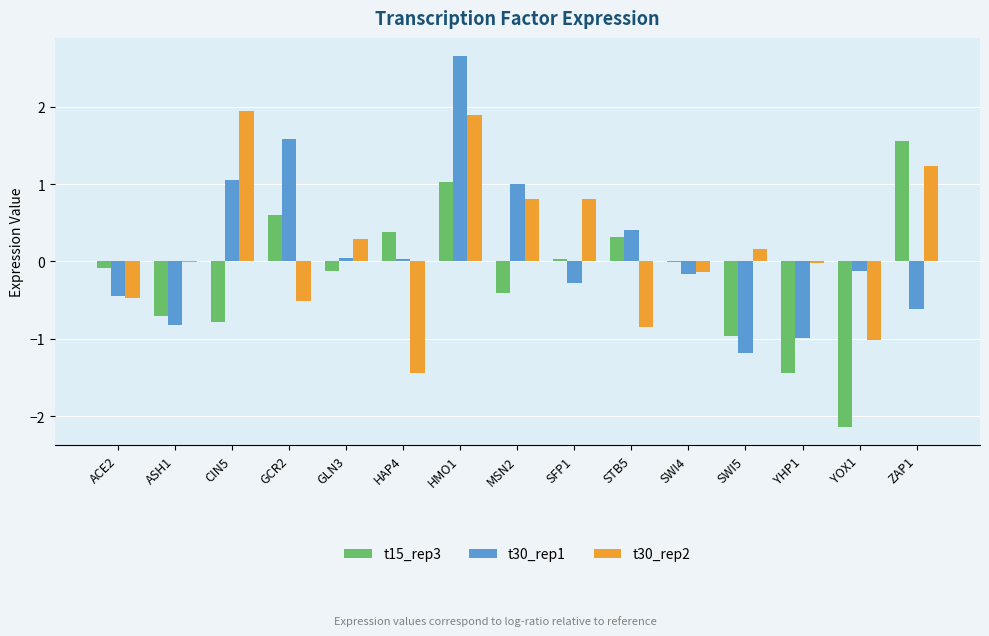

The value of t30_rep1 at STB5 is 0.4. True or false?

True